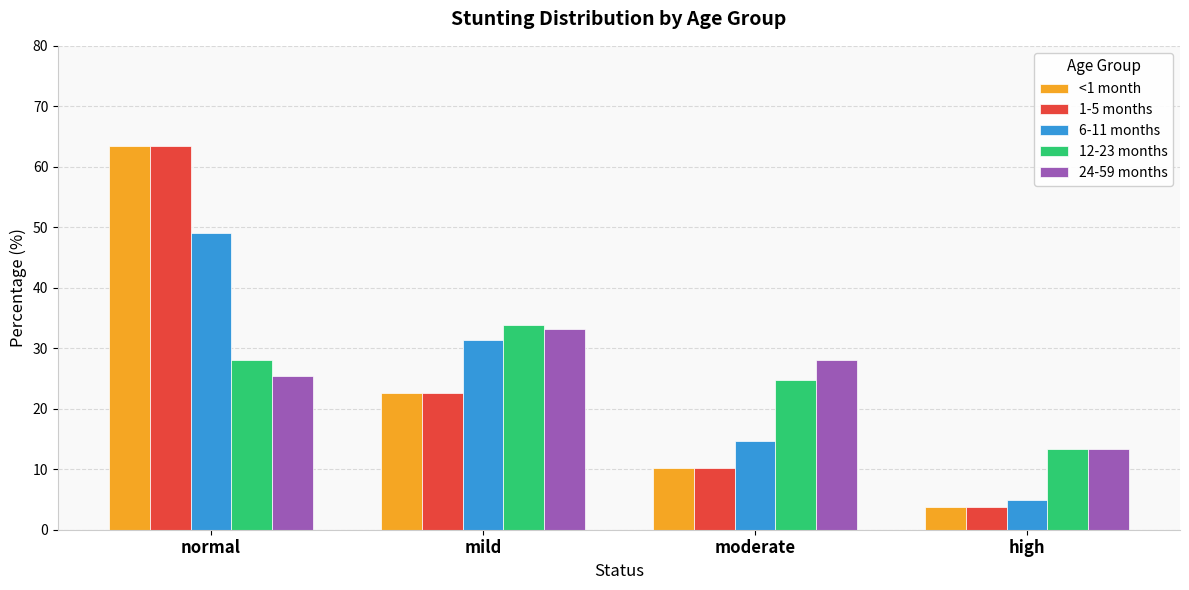

List the labels in order of 24-59 months value, smallest first.

high, normal, moderate, mild